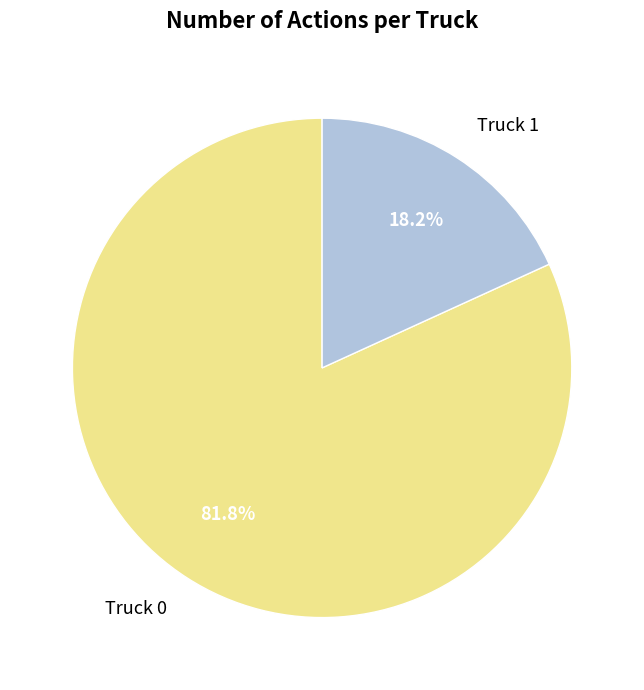

To the nearest percent, what is the difference between the Truck 1 and Truck 0 slice percentages?

64%